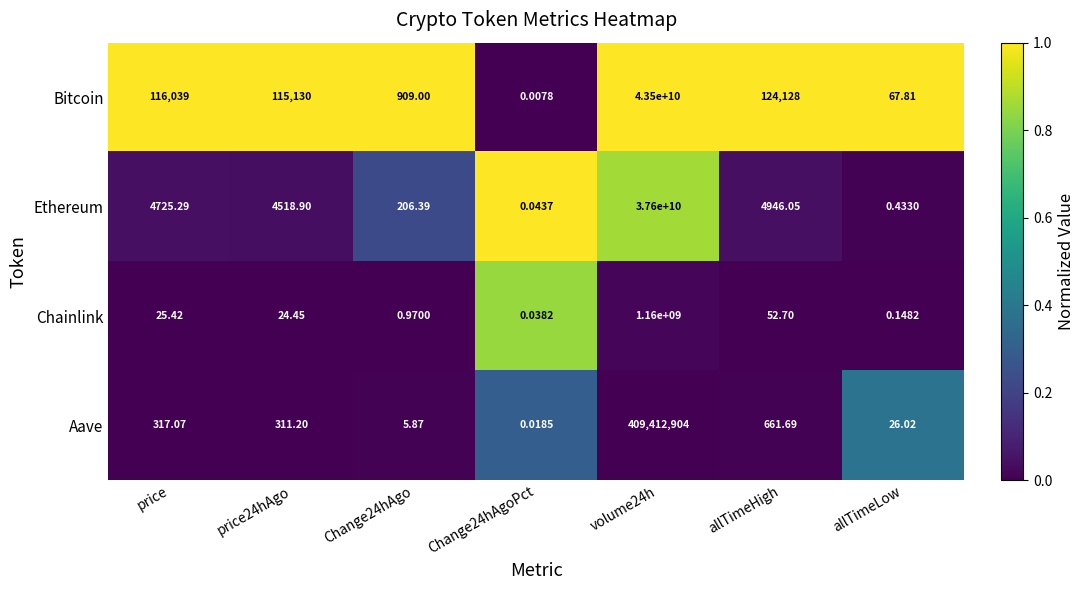

Rank the series by their maximum value, from highest to lowest.

Bitcoin, Ethereum, Chainlink, Aave